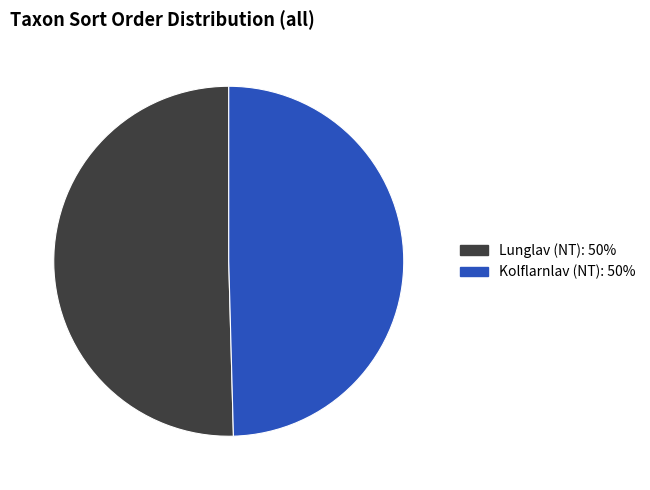

Is it true that Lunglav (NT) is 60% of the pie?

False